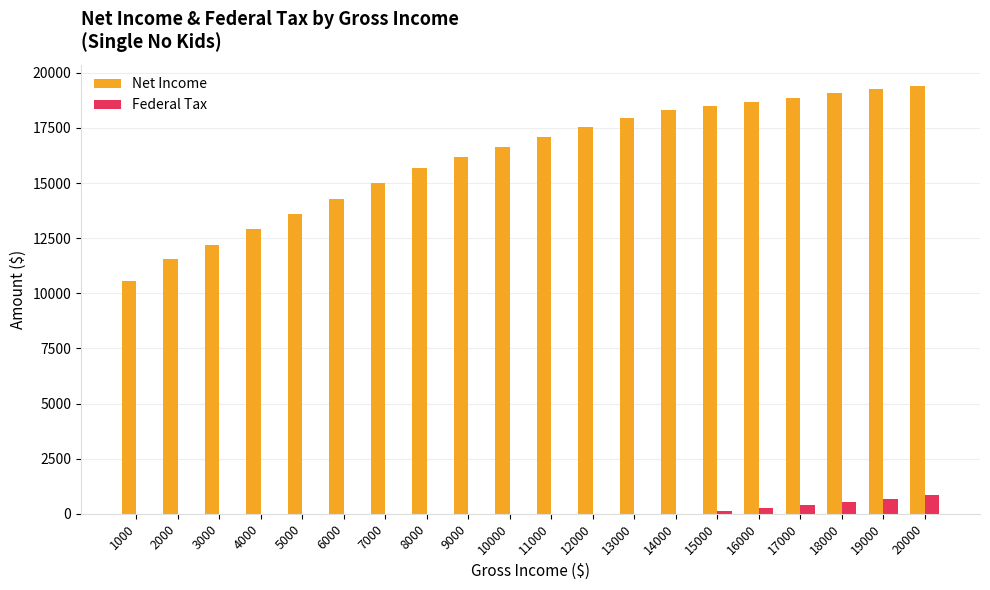

What is the sum of the Net Income values at 4000 and 11000?

29983.8